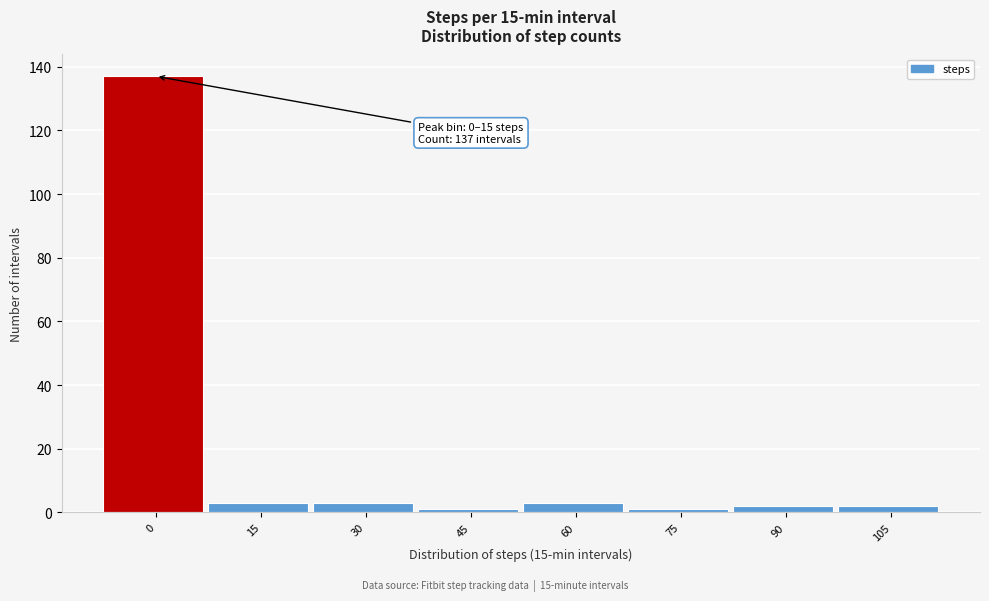

Reading right to left, what are all the values shown in this chart?

105=2	90=2	75=1	60=3	45=1	30=3	15=3	0=137